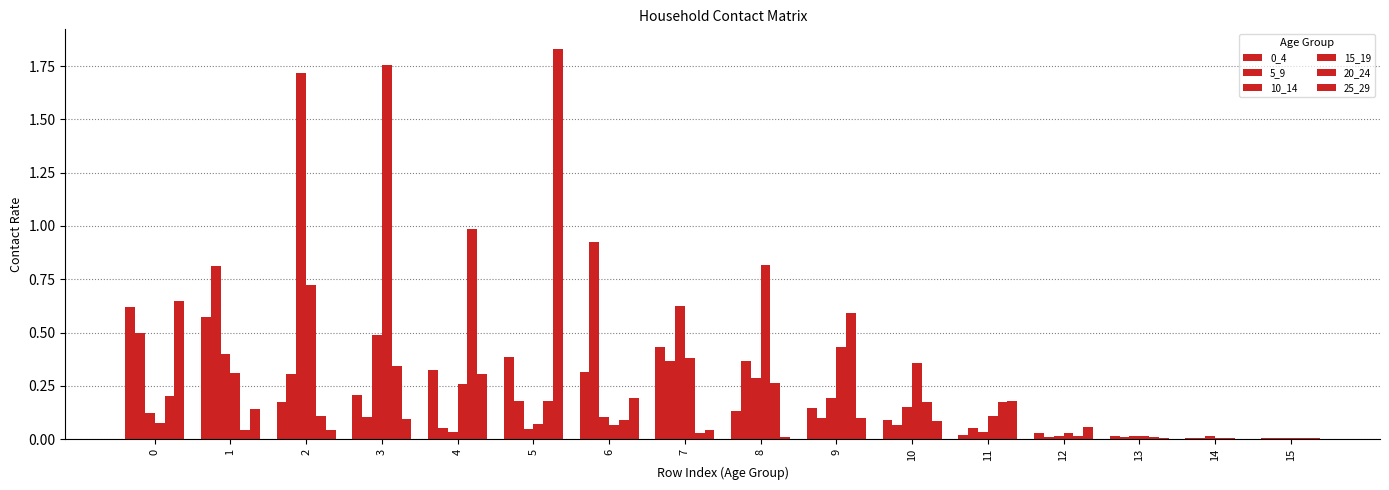

At which label does 10_14 reach its minimum?

15